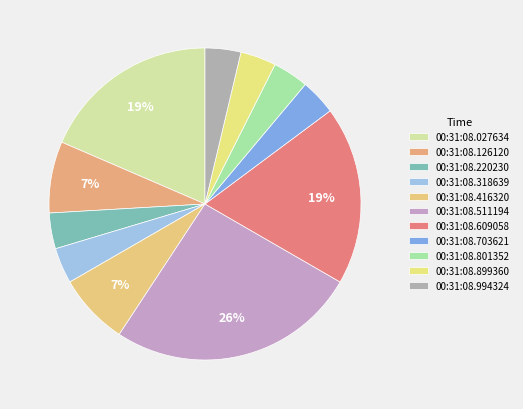

To the nearest percent, what is the difference between the largest and smallest slice percentages?

22%